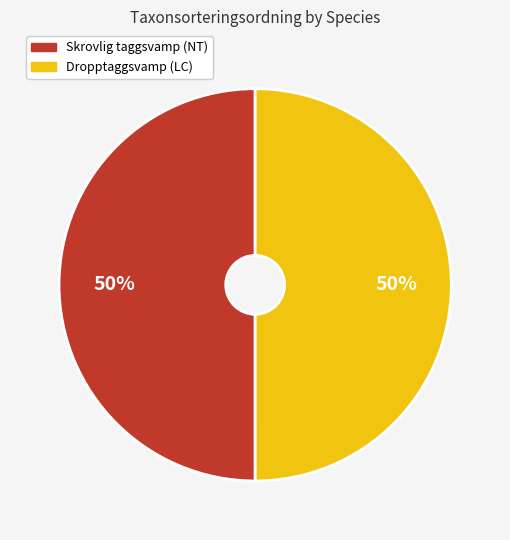

Is the sum of Dropptaggsvamp (LC) and Skrovlig taggsvamp (NT) greater than half?

Yes